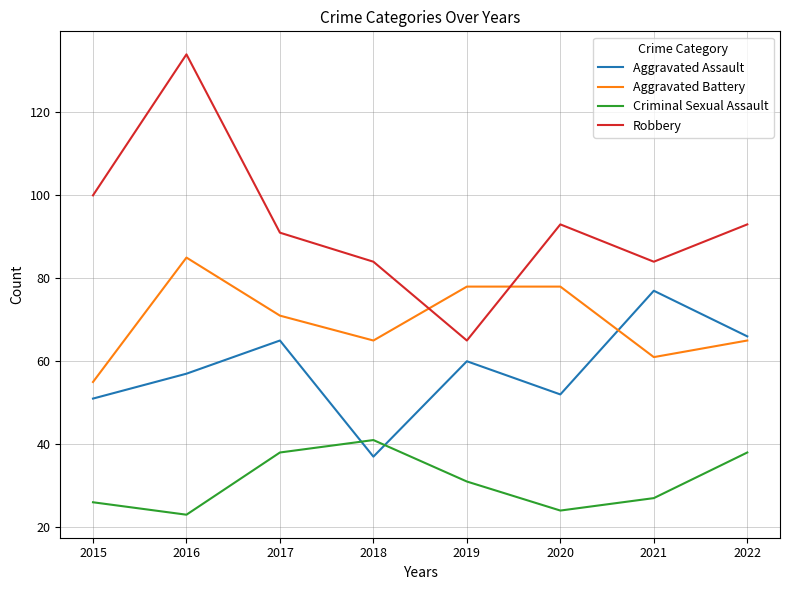

At which category is the sum across all series the highest?

2016